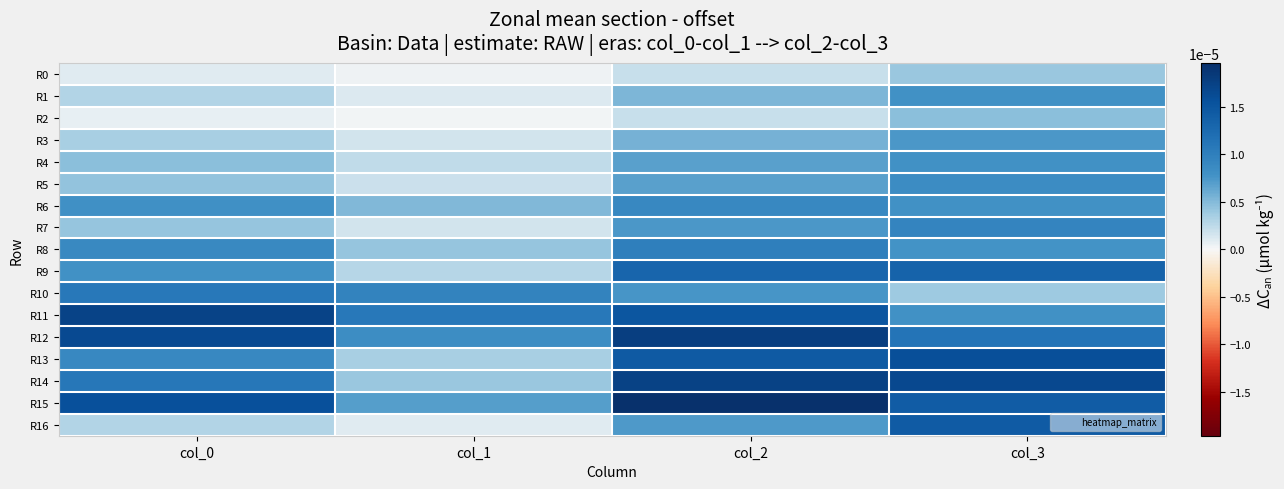

Count the number of data series in this chart.

17